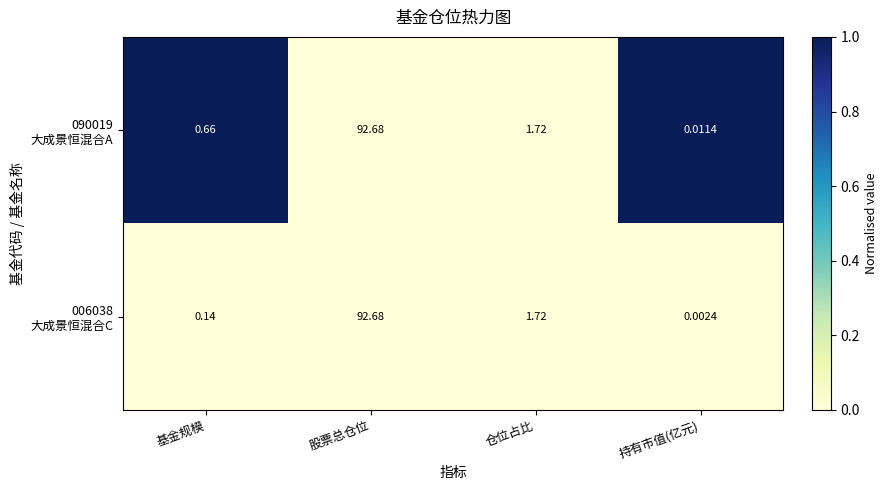

At which category is the sum across all series the highest?

股票总仓位